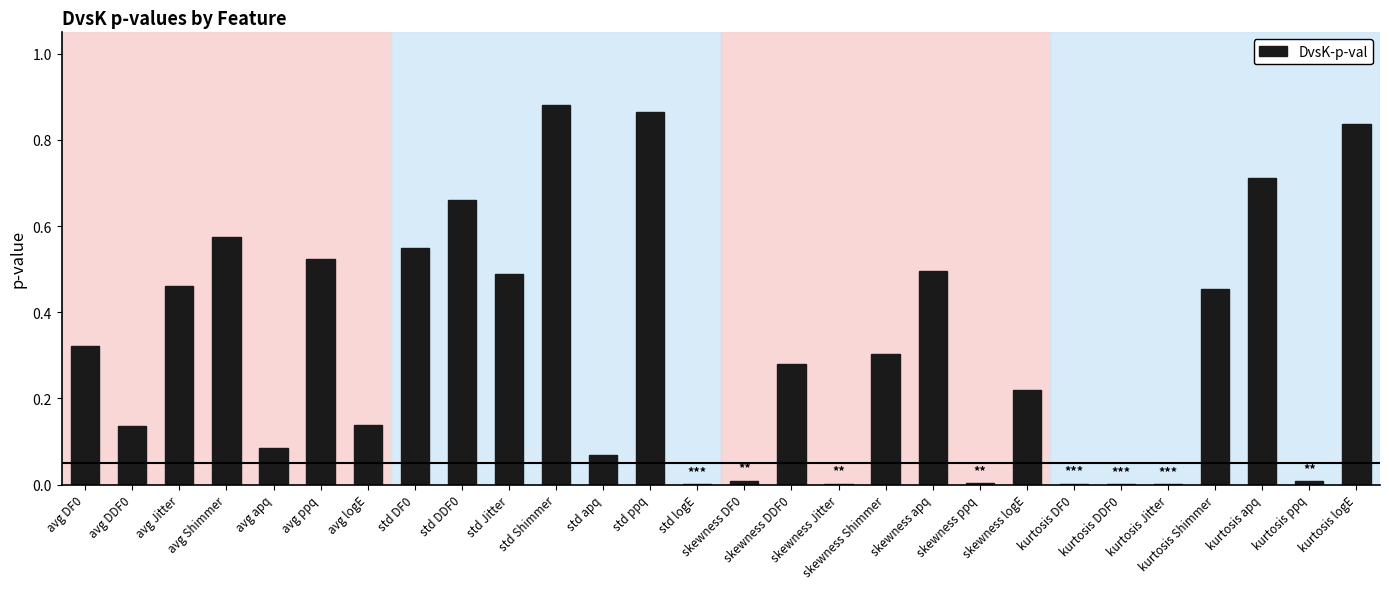

What is the sum of all values?

9.1